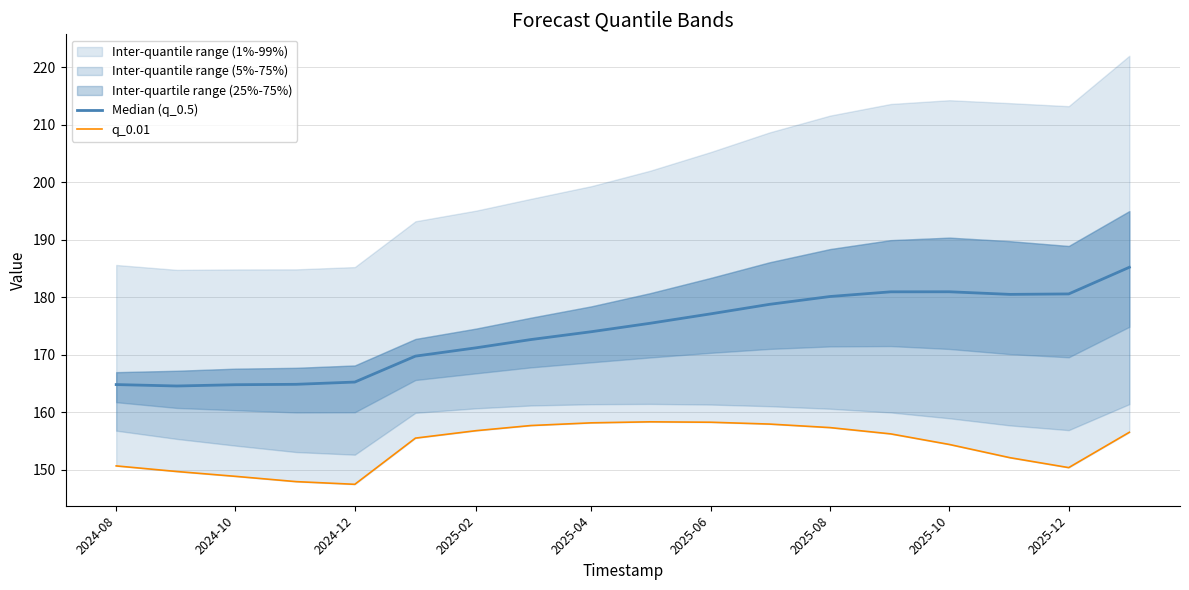

What value does the Median (q_0.5) series have at 2025-06?

177.1